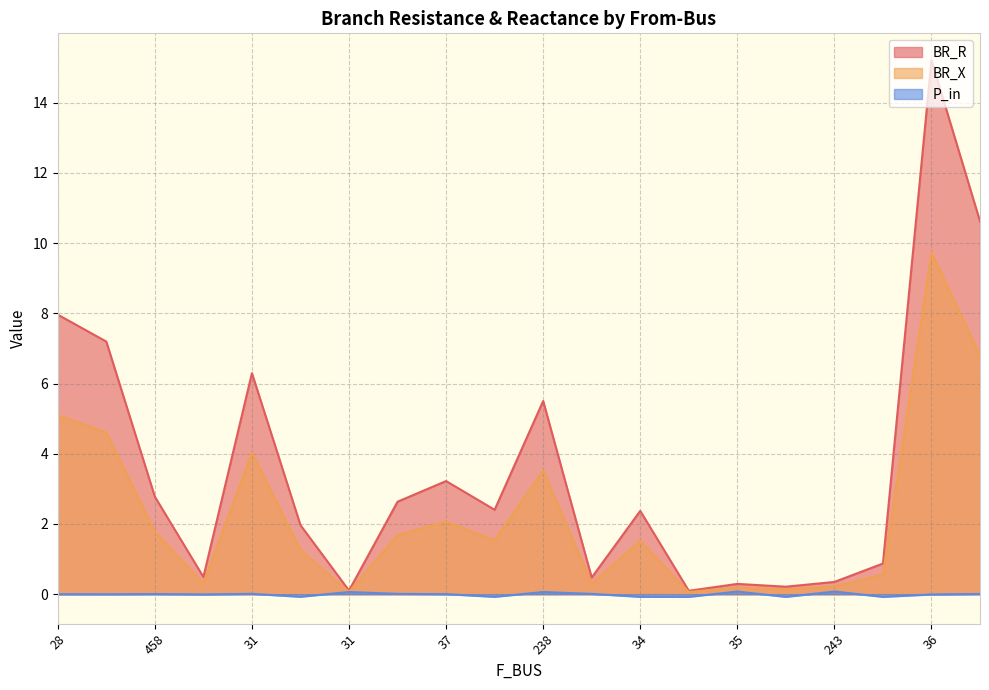

Count the number of categories in the chart.

20